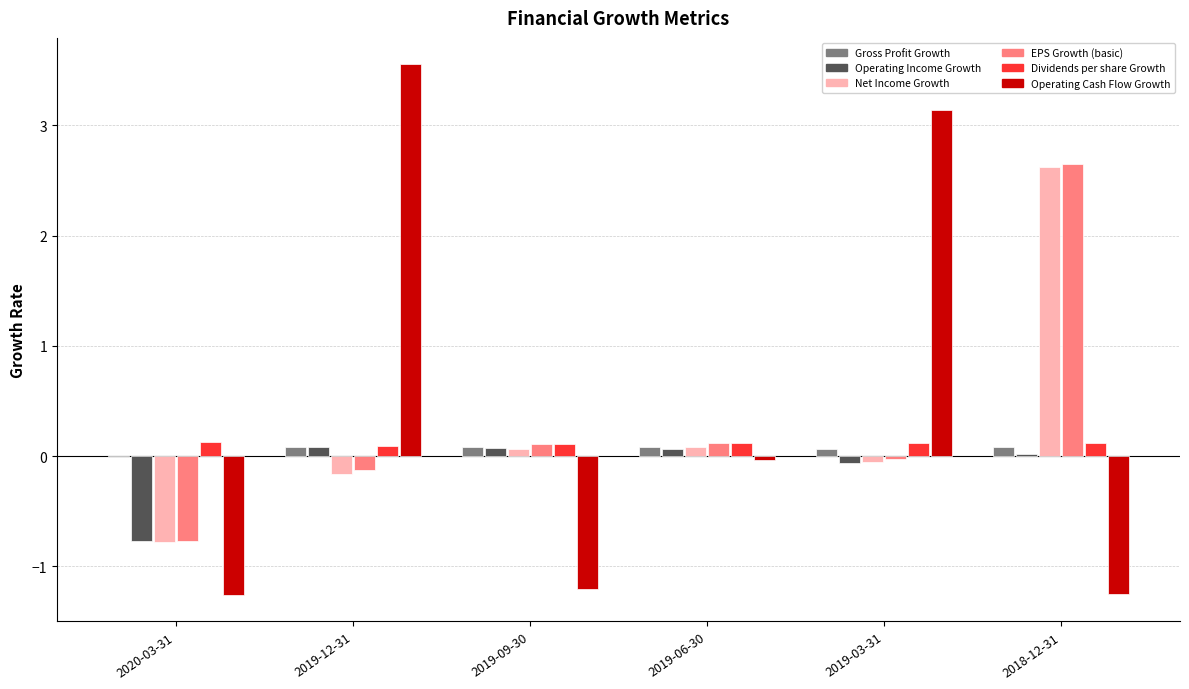

Are the bars grouped side by side (vs. stacked)?

Yes